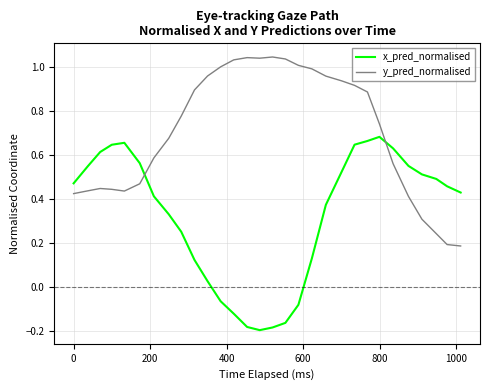

Rank the series by their maximum value, from lowest to highest.

x_pred_normalised, y_pred_normalised